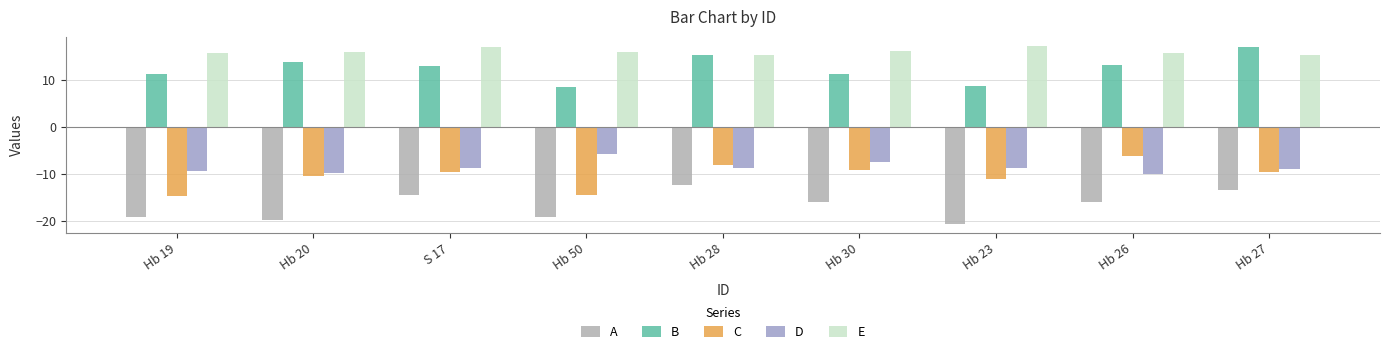

What is the spread (max minus min) of values at Hb 50?

35.2